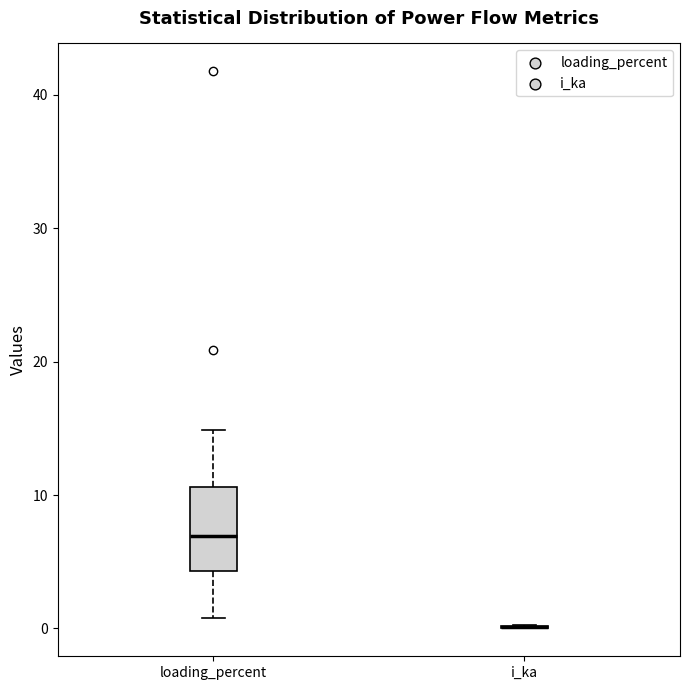

Where does the lower whisker of the box for loading_percent end on the y-axis? The values are not printed on the chart, so give them approximately, as read against the axis.

1